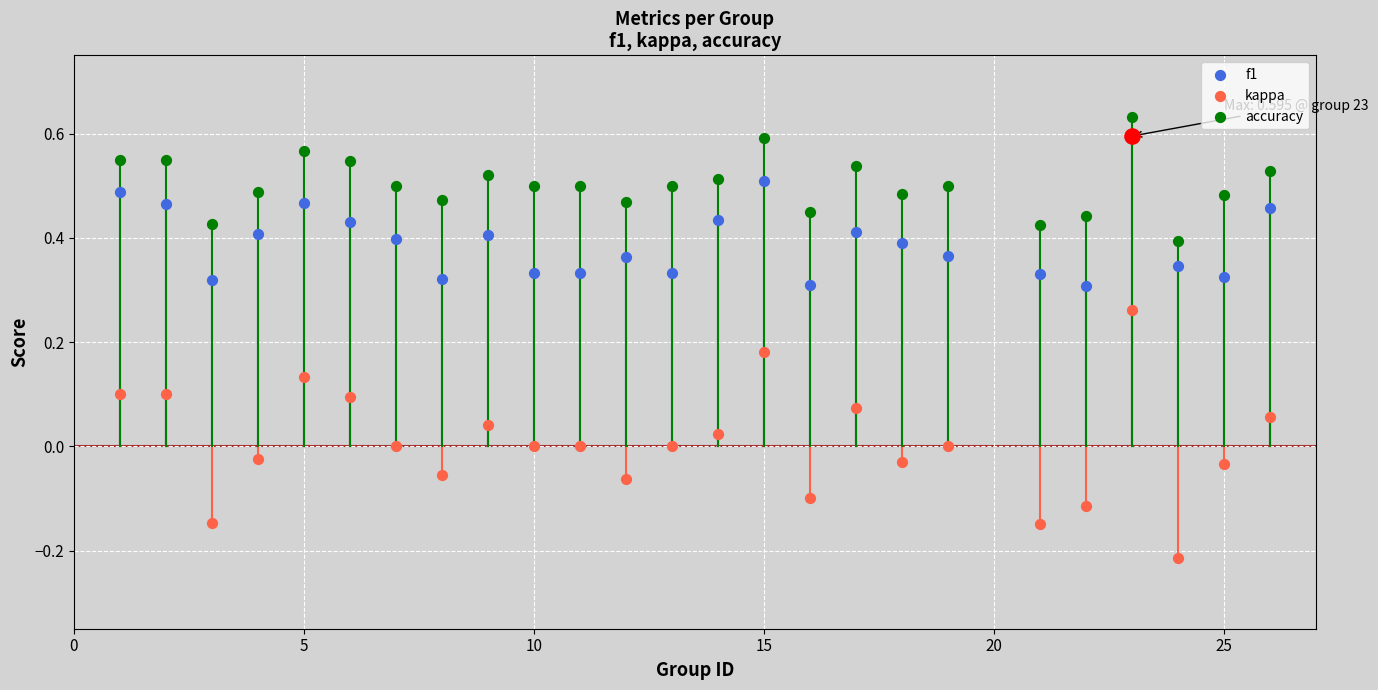

Is the value of kappa at 14 greater than the value of f1 at 18?

No